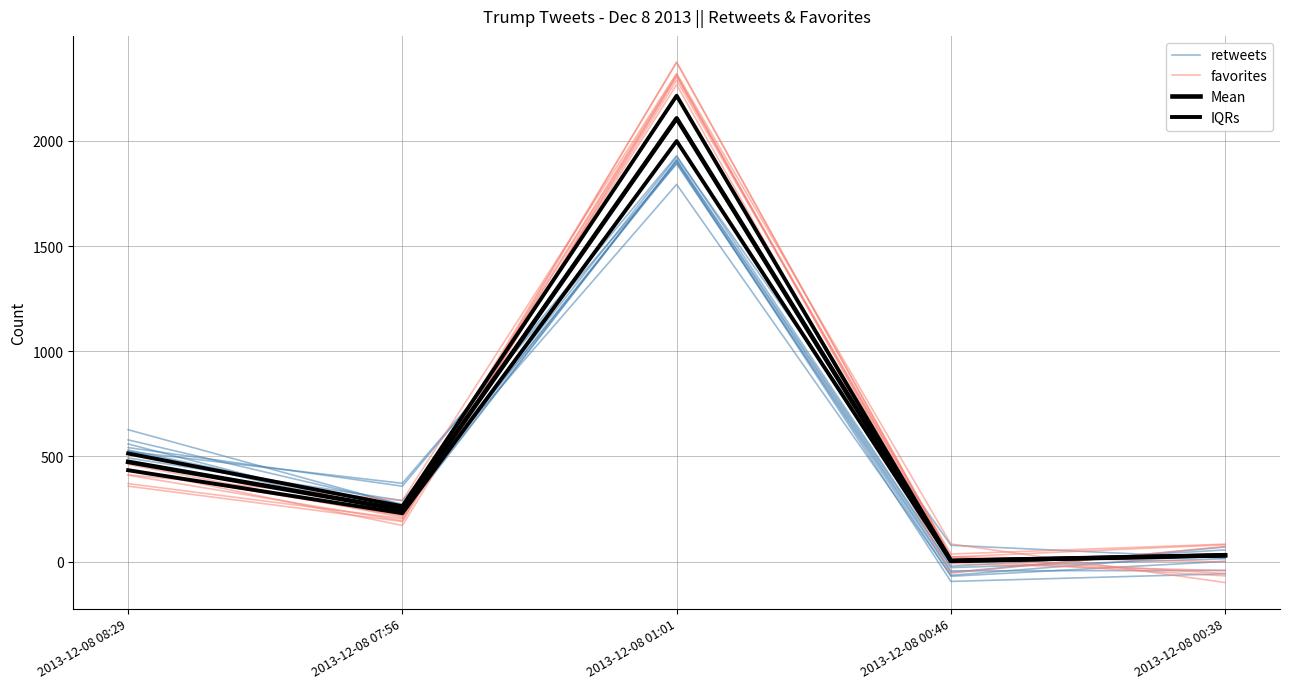

What is the total value across all series at 2013-12-08 00:38?

35.6